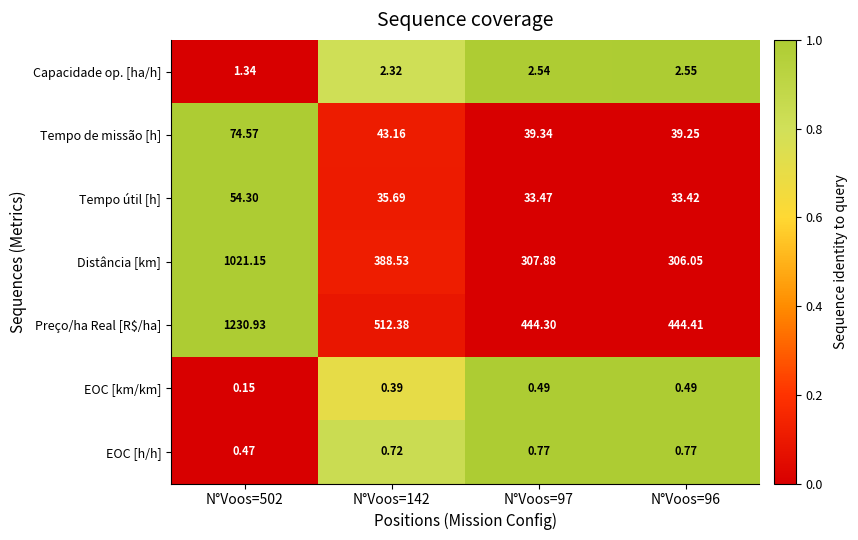

Which series has the largest total across all categories?

Preço/ha Real [R$/ha]